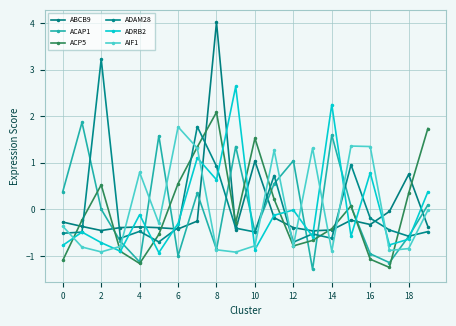

Which label corresponds to the smallest value in the chart?

13